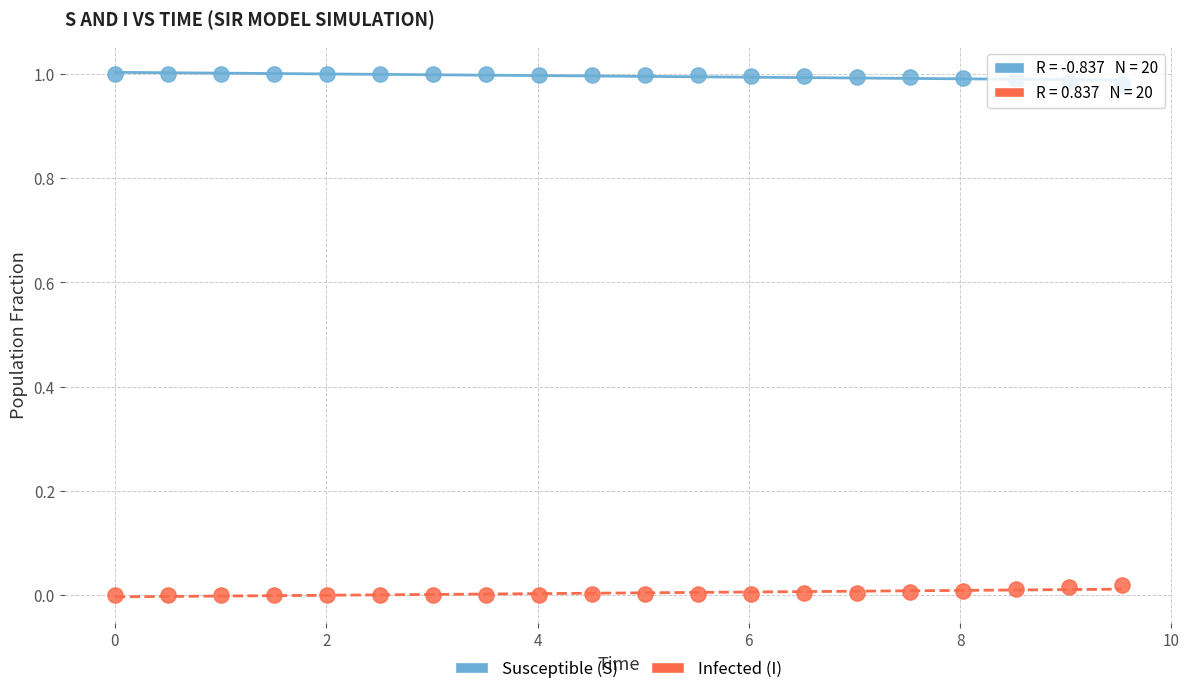

Across all data points, what is the range of X values (max minus min)?

9.5